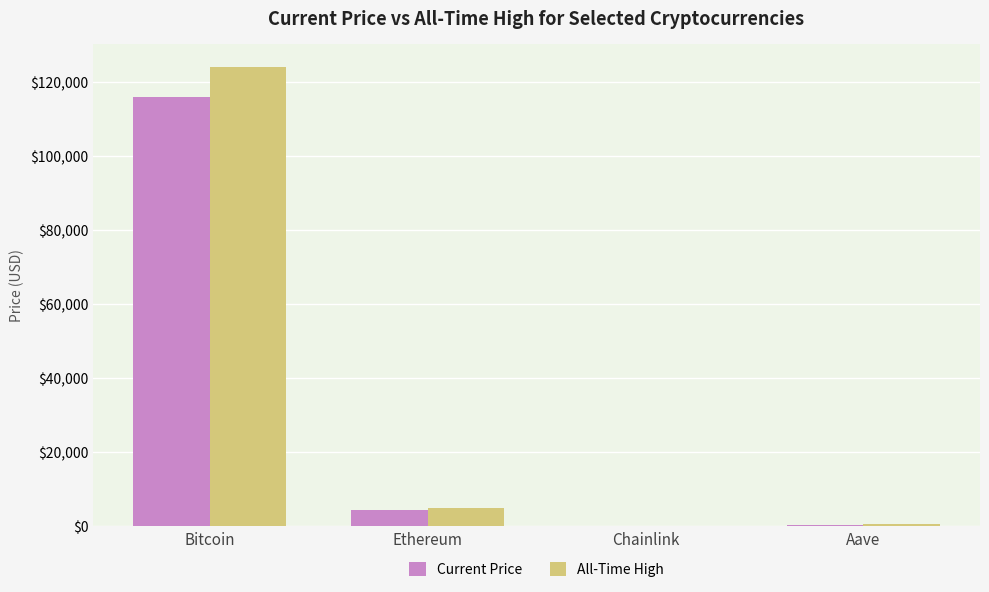

Which category has the highest value across all series?

Bitcoin